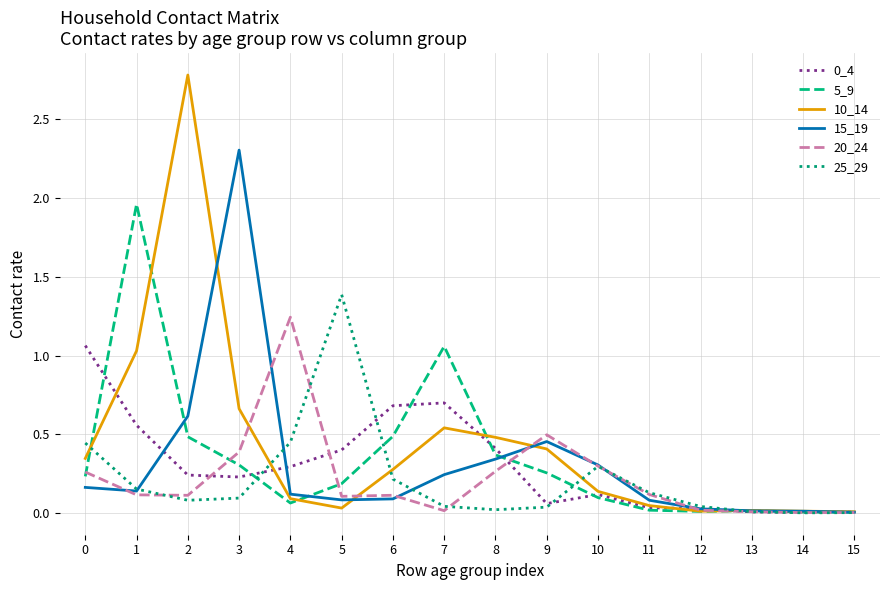

Is the value of 5_9 at 2 greater than the value of 20_24 at 7?

Yes